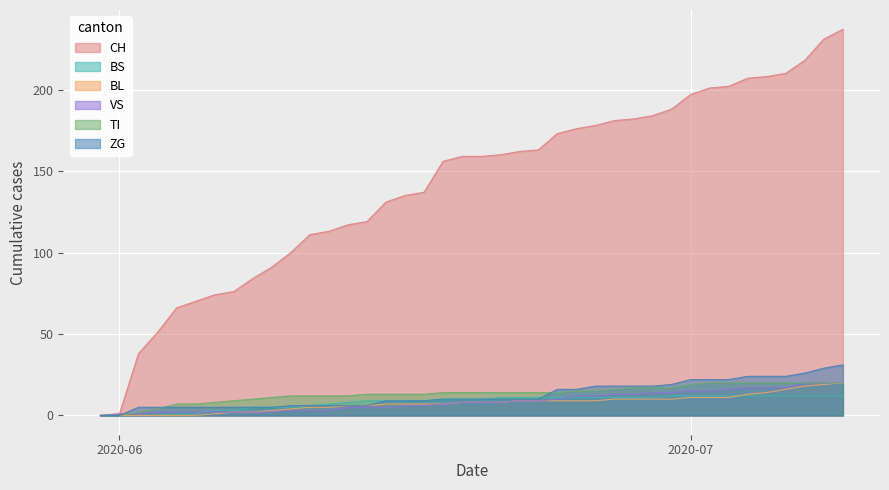

What is the greatest value displayed?

237